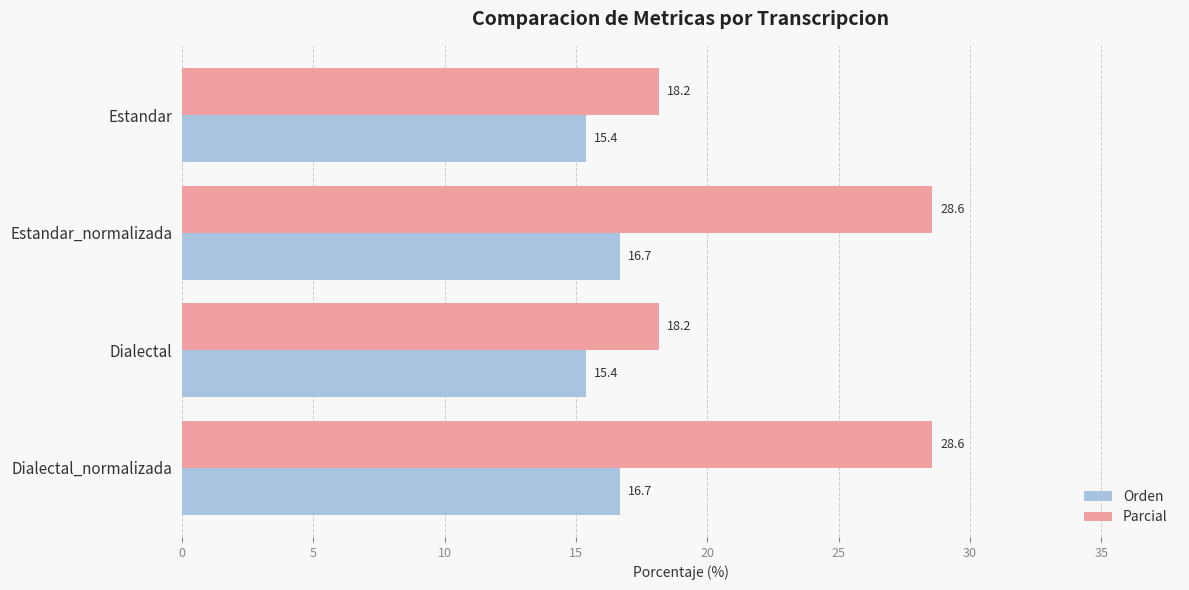

Which series has the largest total across all categories?

Parcial